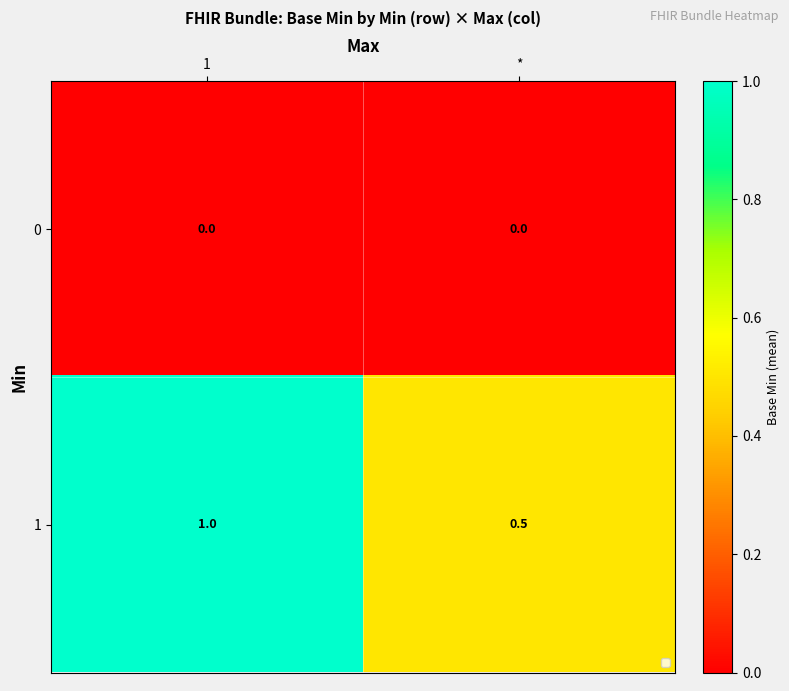

How many data points does each series have?

2